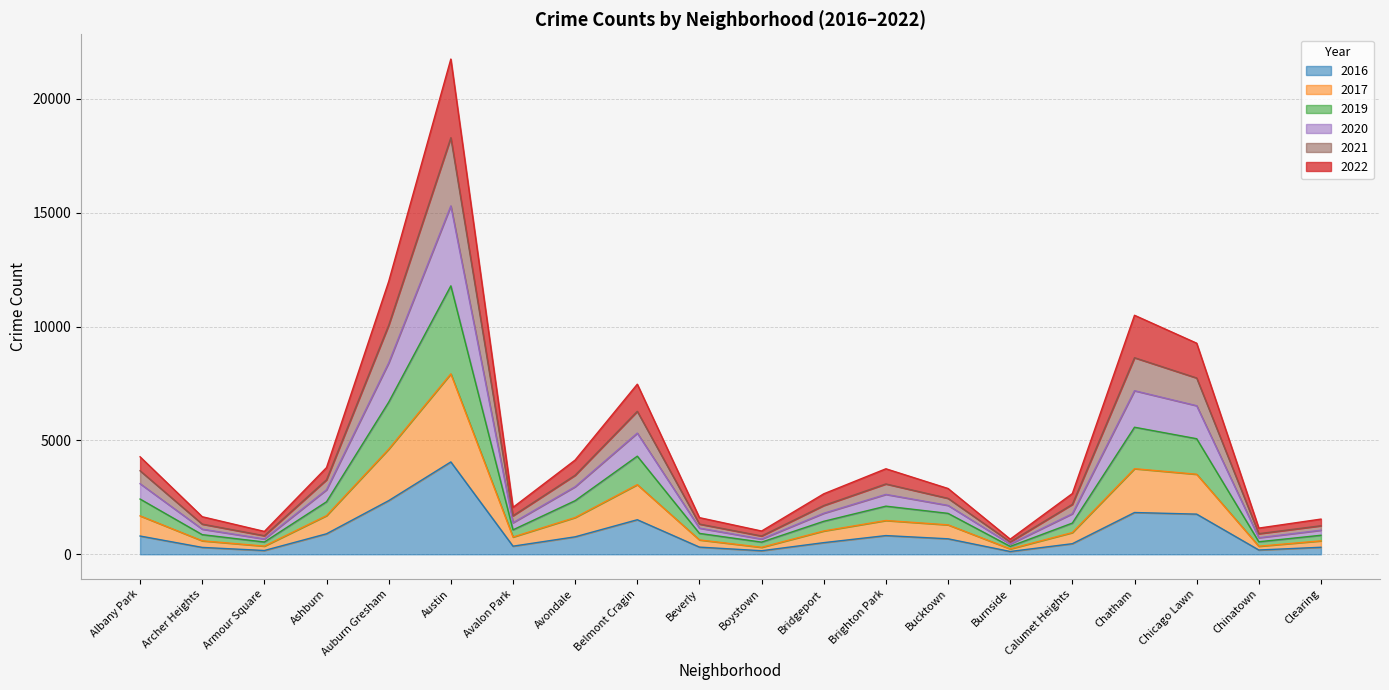

What is the label of the 19th point from the left?

Chinatown